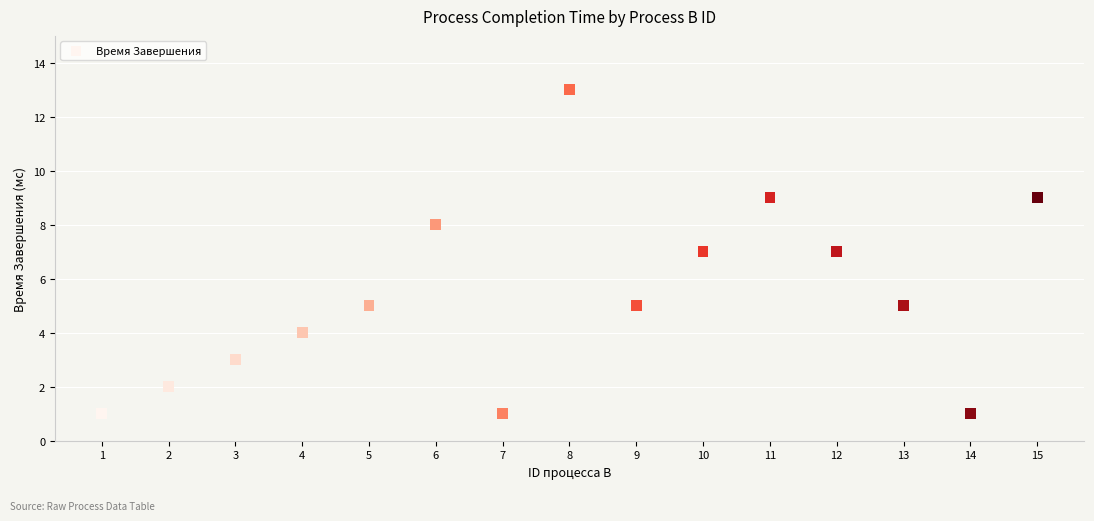

What is the range of X values (max minus min)?

14